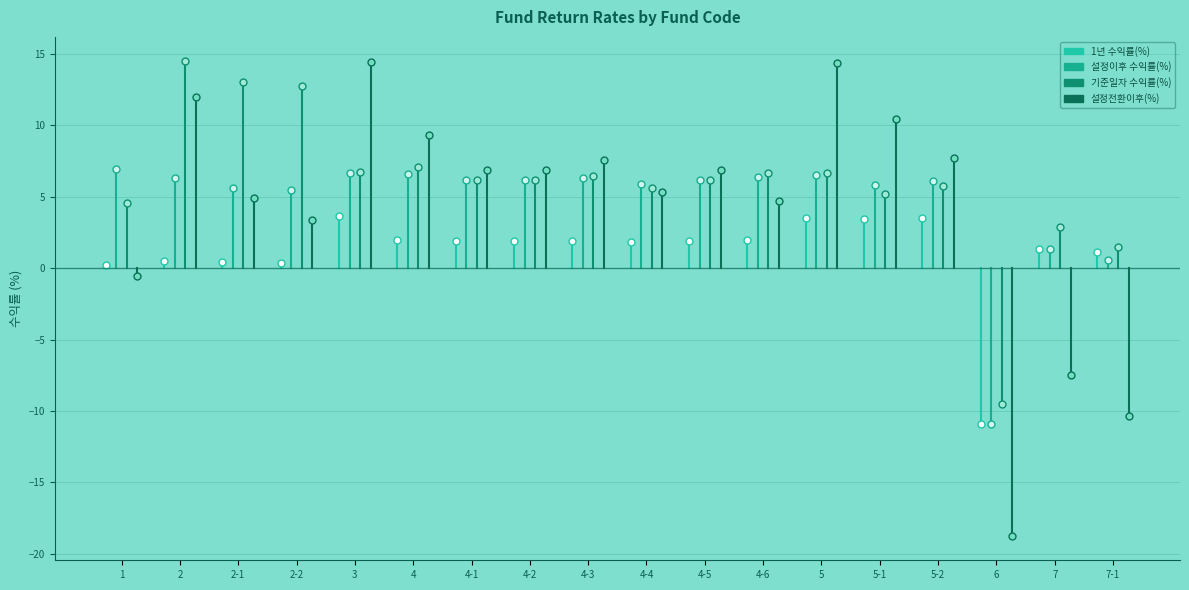

Is the value of 1년 수익률(%) at 2 greater than the value of 기준일자 수익률(%) at 1?

Yes